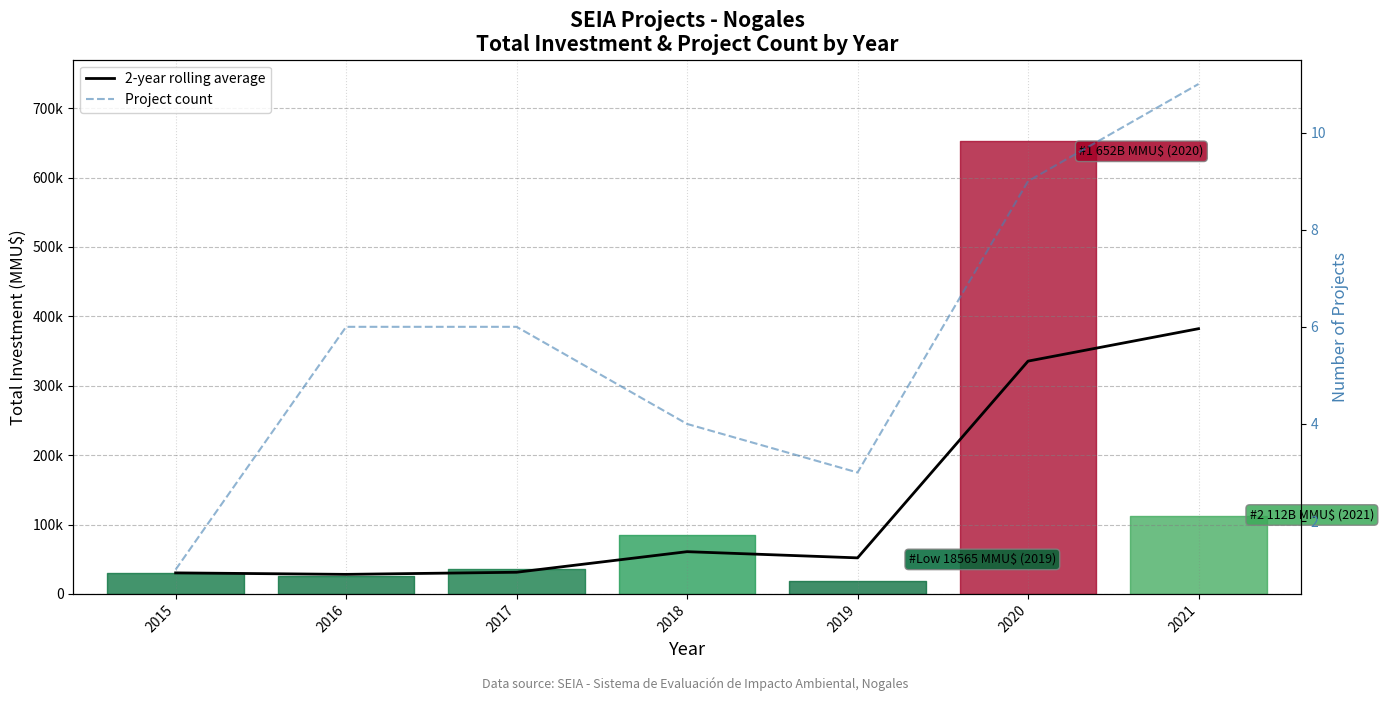

Reading left to right, what are all the values shown in this chart?

2-year rolling average: 2015=30300.0	2016=28150.0	2017=31208.0	2018=60860.0	2019=51934.5	2020=335465.0	2021=382200.0
Project count: 2015=1.0	2016=6.0	2017=6.0	2018=4.0	2019=3.0	2020=9.0	2021=11.0